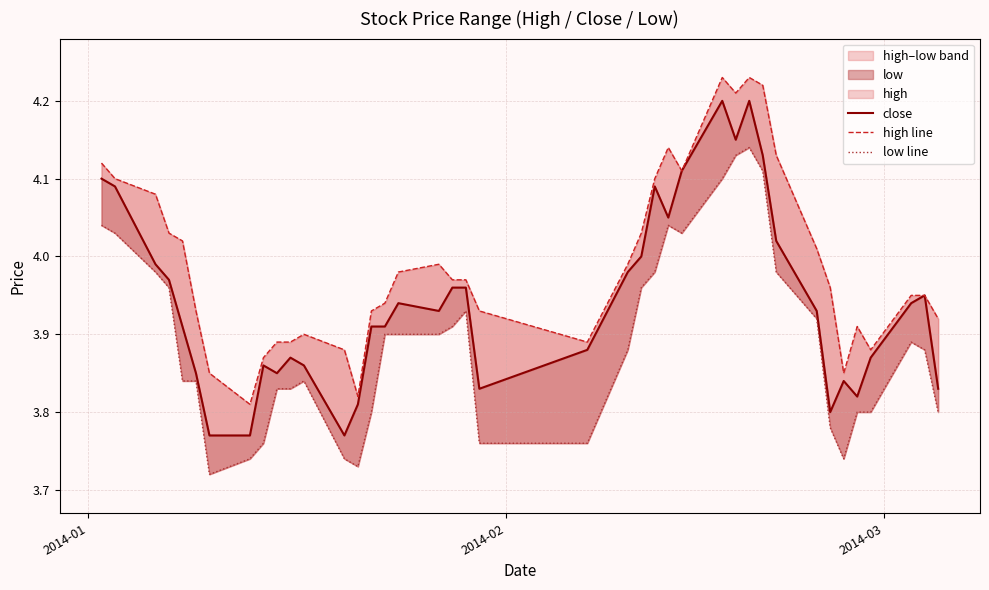

List the series in order of their overall mean, highest first.

high line, close, low line